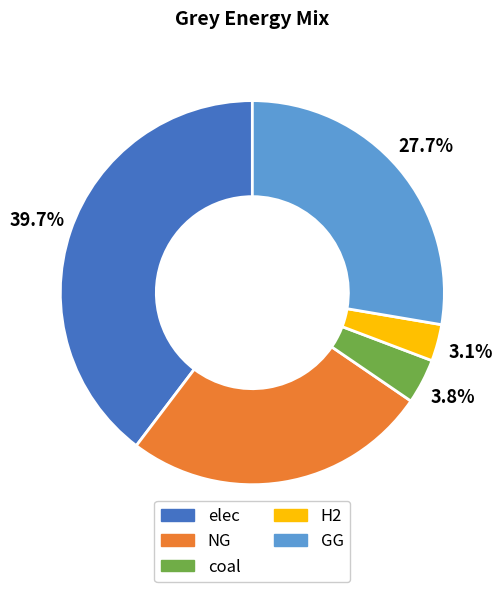

What percentage do coal and NG together represent?

29.6%